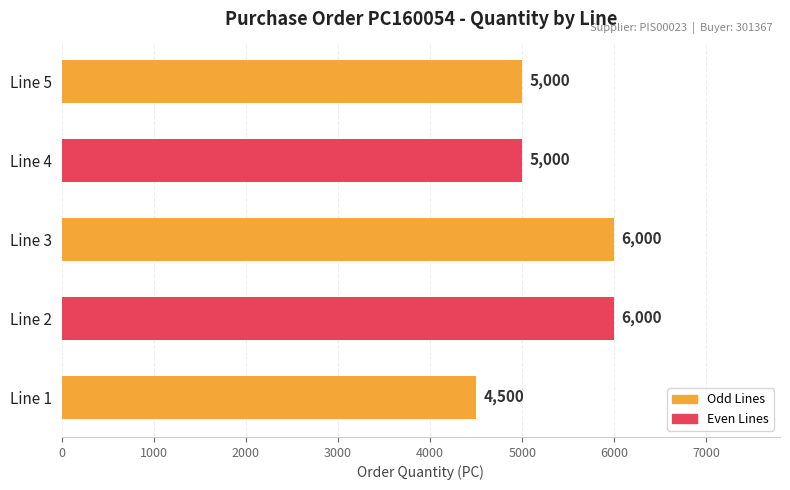

What is the difference between the values at Line 4 and Line 3?

1000